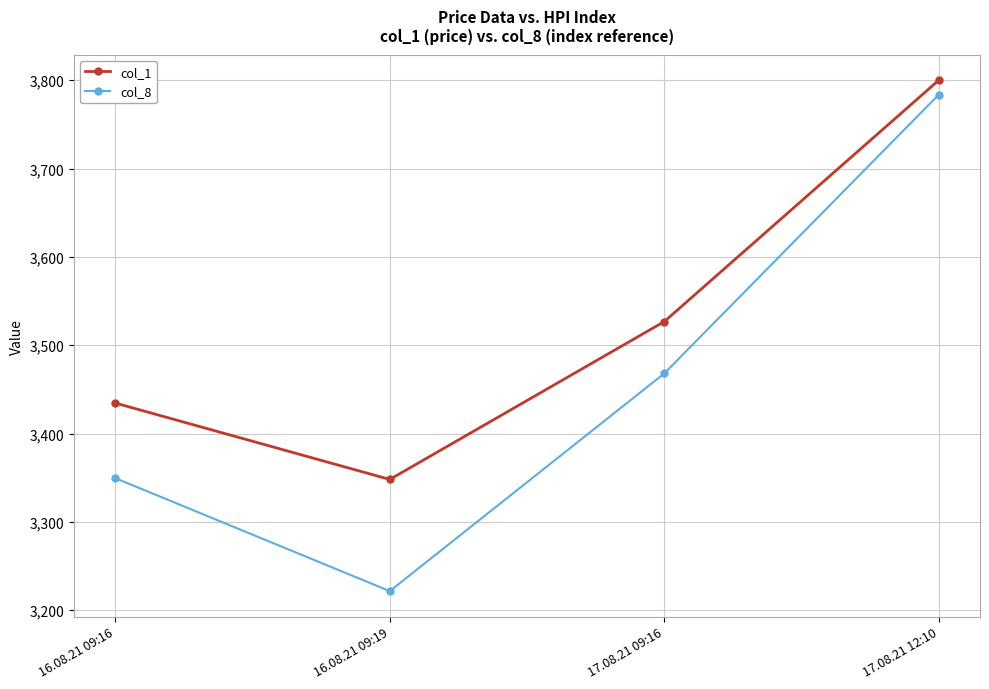

The col_1 series shows 2224.4 at 16.08.21 09:16. True or false?

False